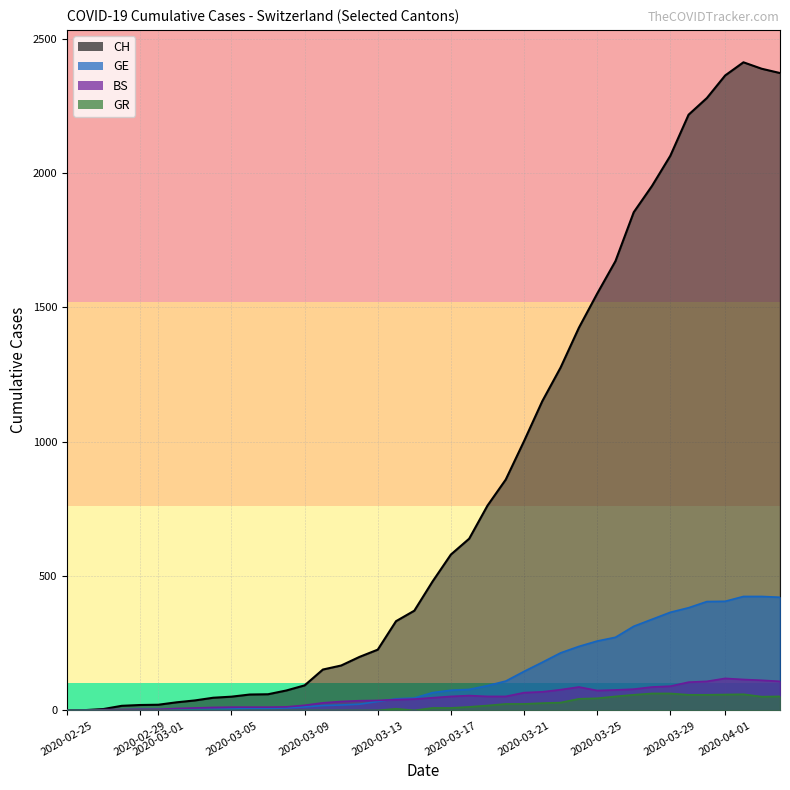

What is the maximum value shown in the chart?

2412